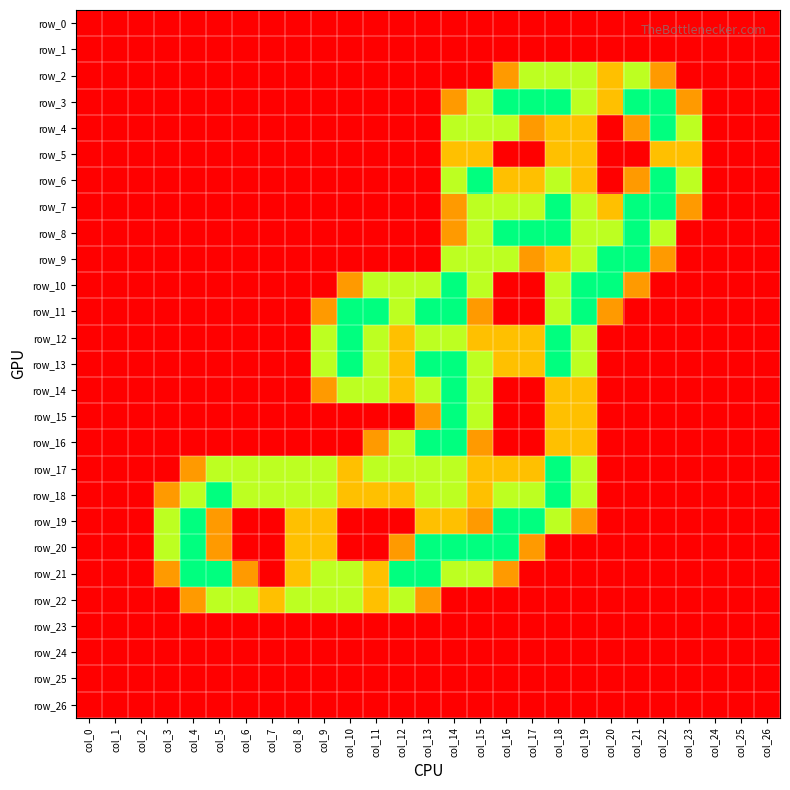

At how many categories does at least one series exceed 0?

21